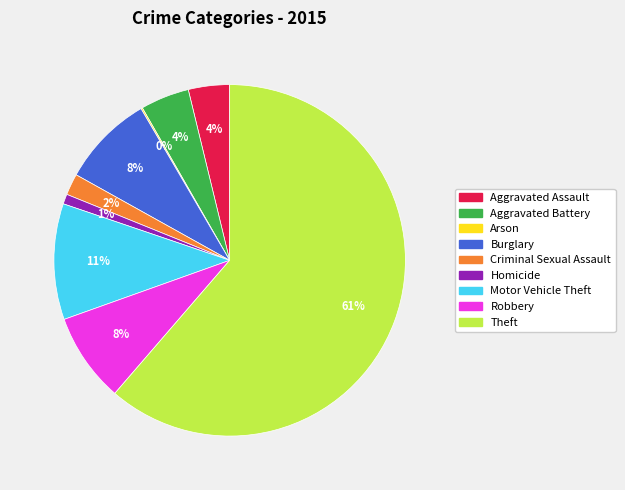

Combined, do Criminal Sexual Assault and Theft account for over 50%?

Yes